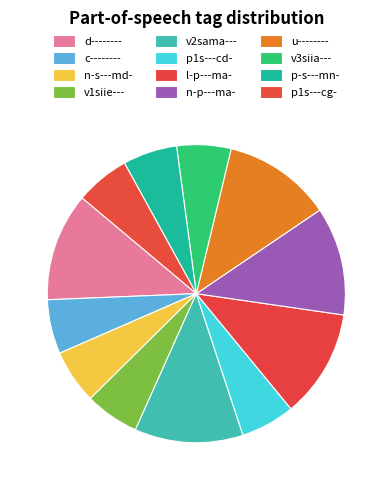

How many segments does this pie chart have?

12